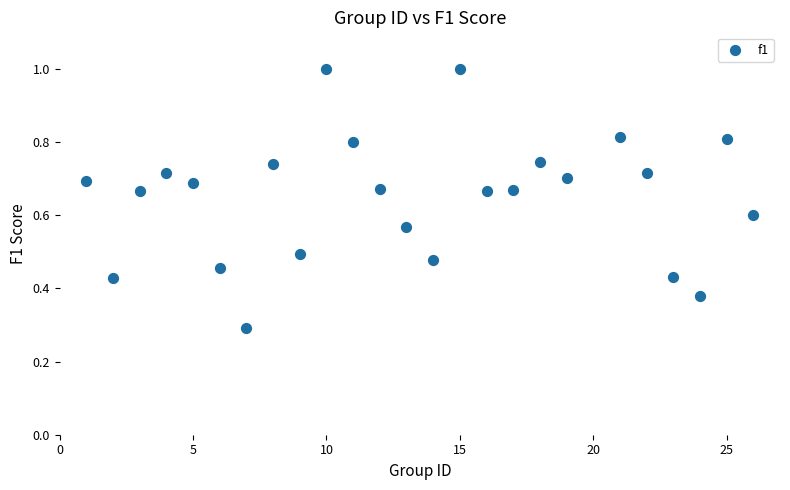

What Y value in the scatter plot is closest to 0?

0.3